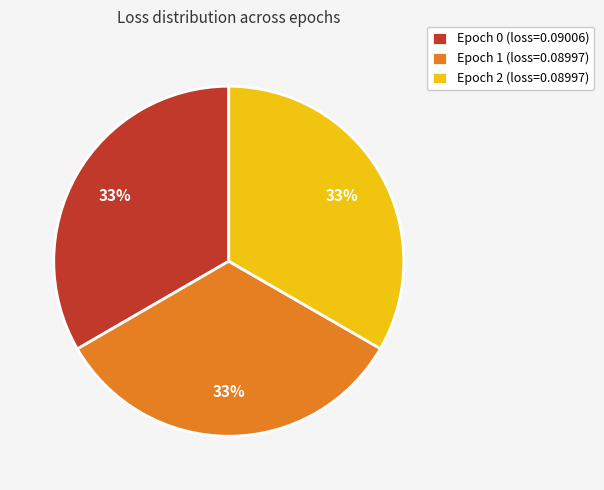

To the nearest percent, what percentage of the pie is Epoch 0 (loss=0.09006)?

33%